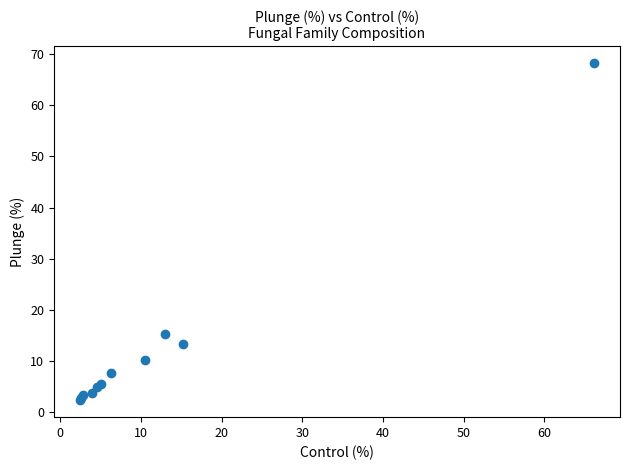

What Y value in the scatter plot is closest to 35?

15.3